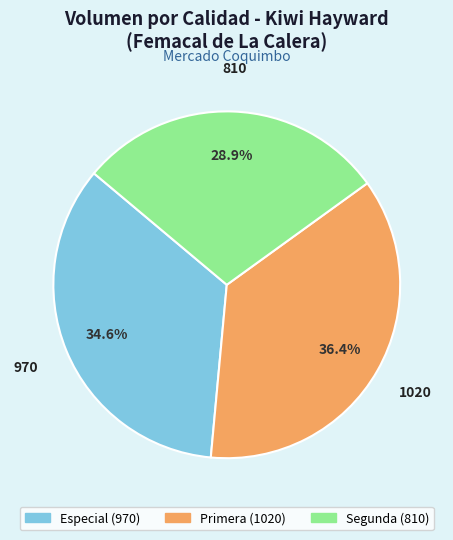

Is there a majority slice in this chart?

No